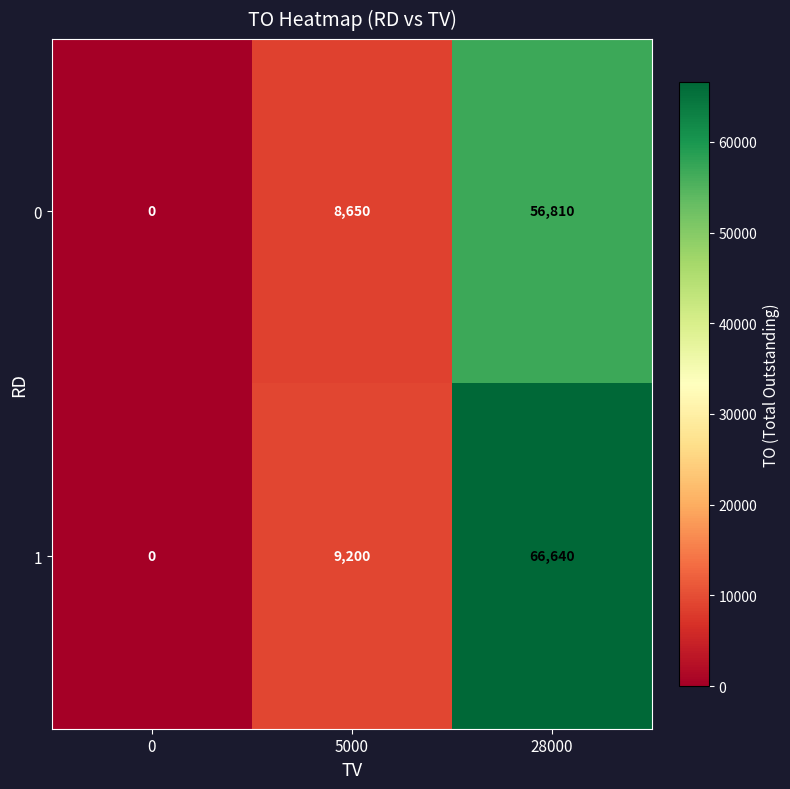

What is the total value across all series at 28000?

123450